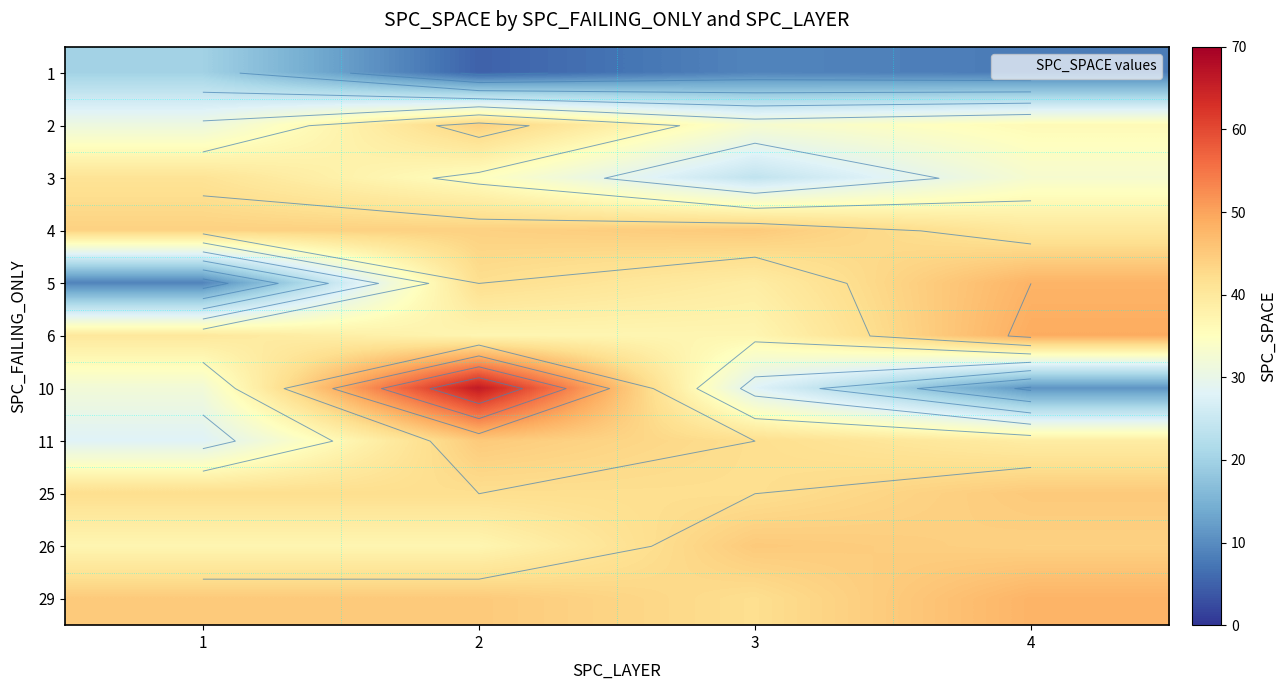

Is it true that 10 equals 32 at 1?

True